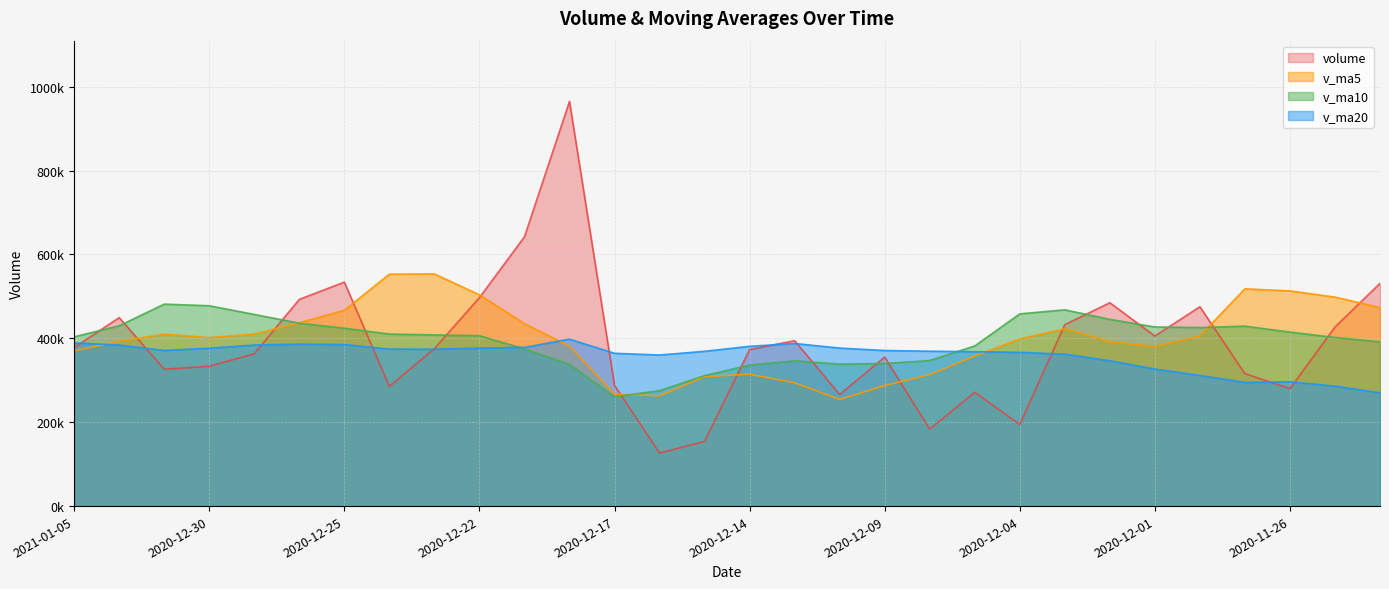

At which category is the sum across all series the highest?

2020-12-18